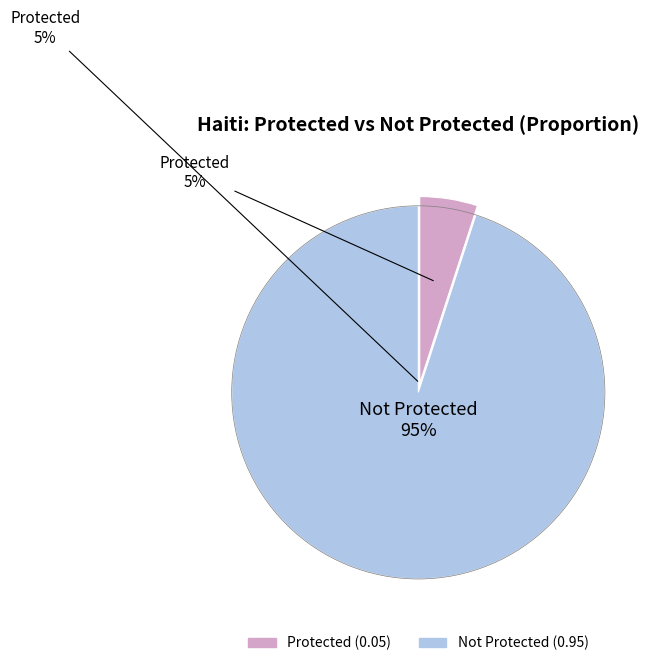

Between Not Protected and Protected, which is larger?

Not Protected